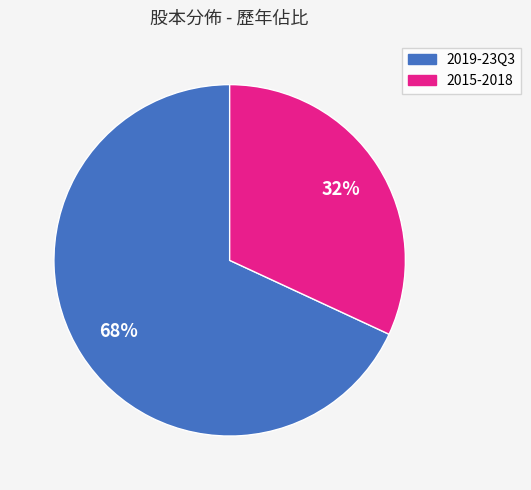

Is there a majority slice in this chart?

Yes